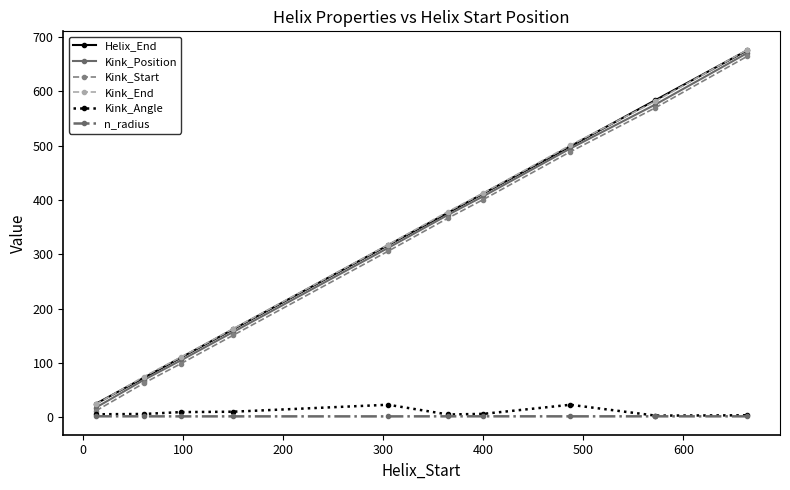

True or false: Kink_End and Kink_Start cross at least once.

False